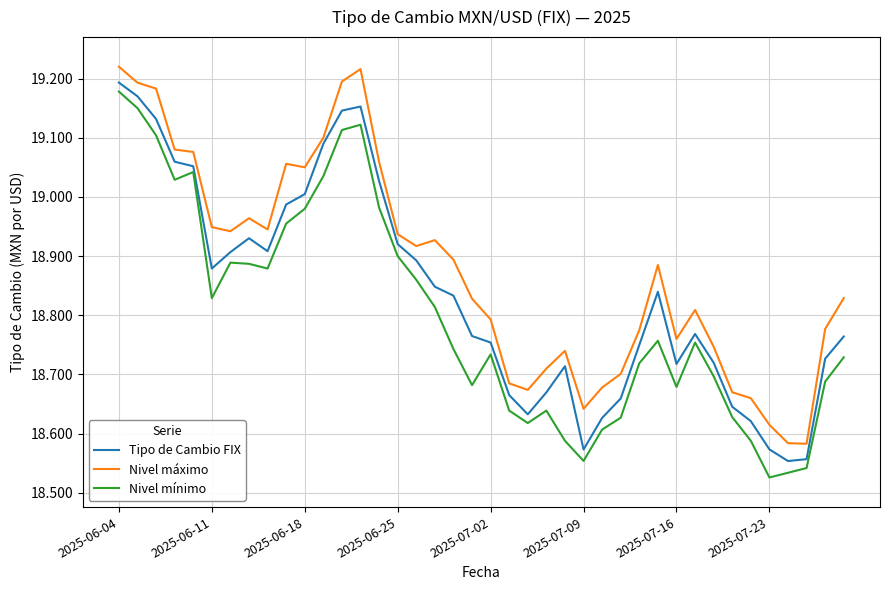

What is the difference between the maximum and minimum values in the Tipo de Cambio FIX series?

0.6